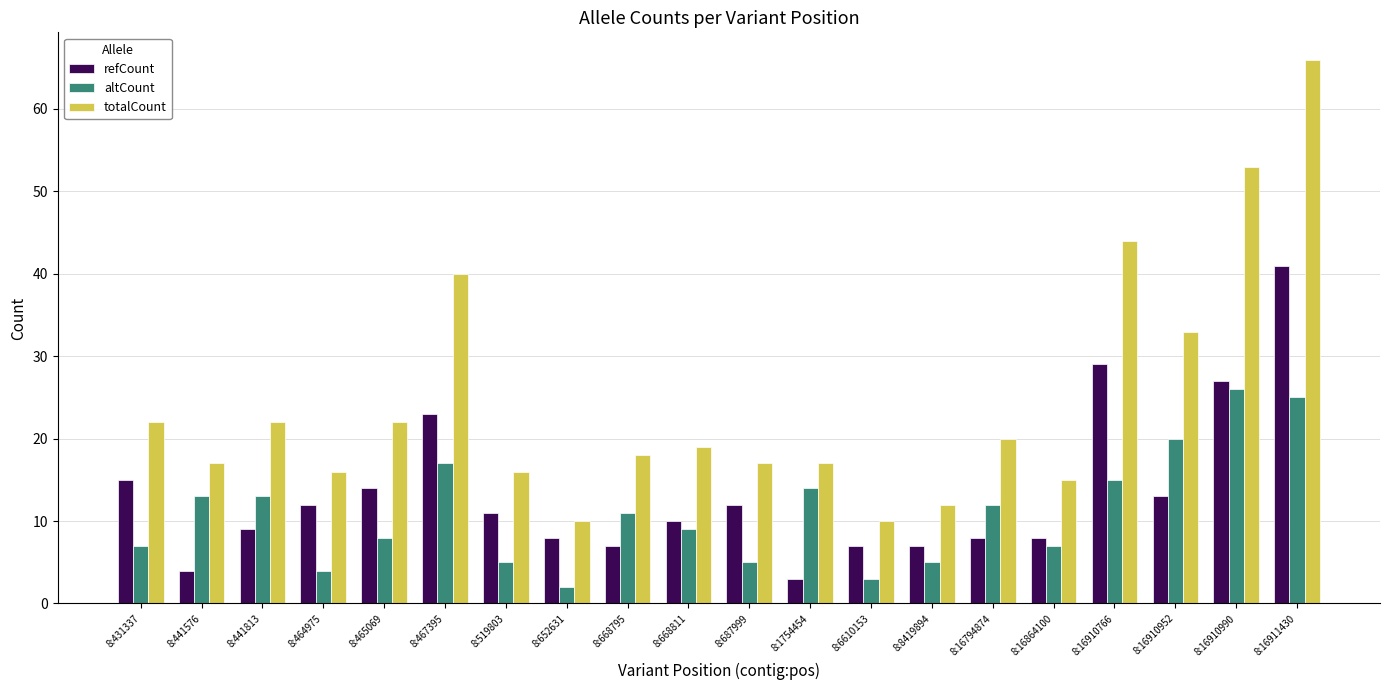

Is the value of refCount at 8:467395 greater than the value of altCount at 8:467395?

Yes